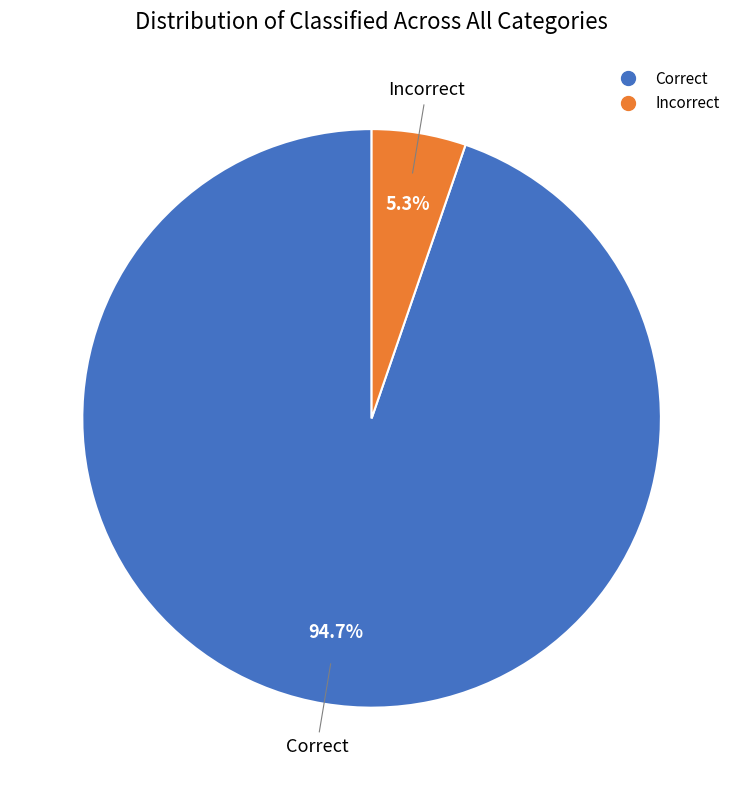

What percentage is NOT represented by Incorrect?

94.7%